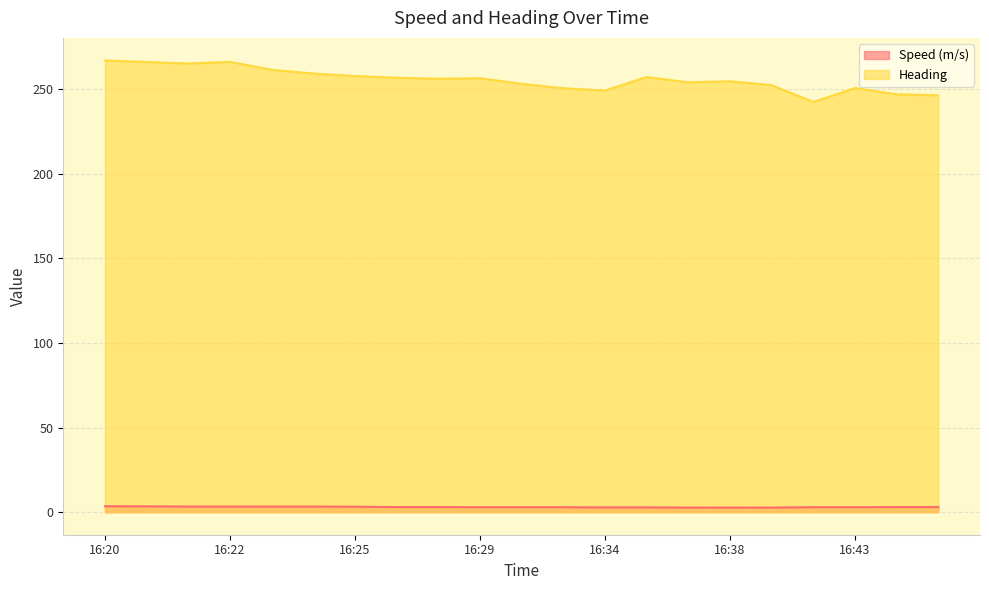

How many data points in Heading are less than 256?

10